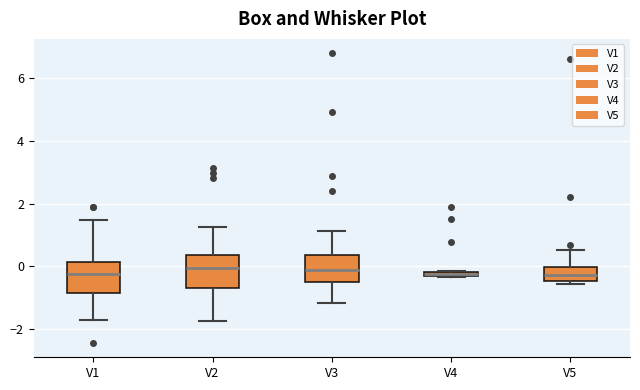

Where is the upper edge of the box for V4 on the y-axis? The values are not printed on the chart, so give them approximately, as read against the axis.

-0.2